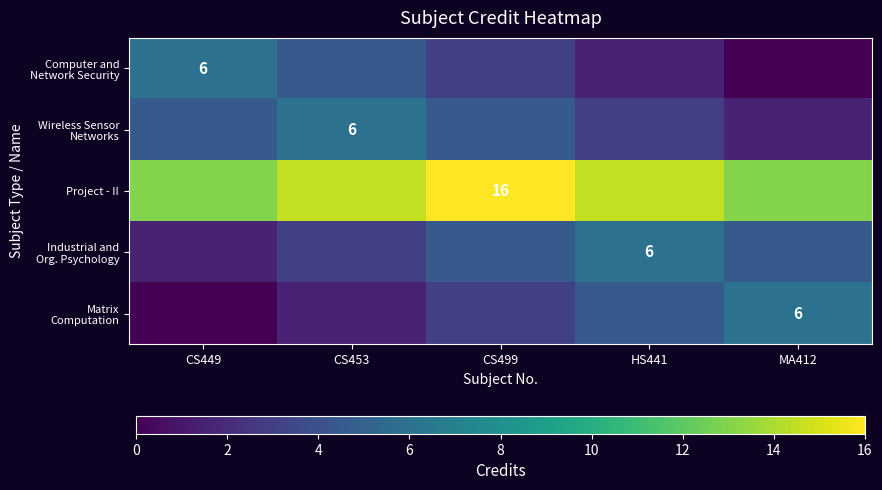

What is the total value across all series at CS449?

25.0